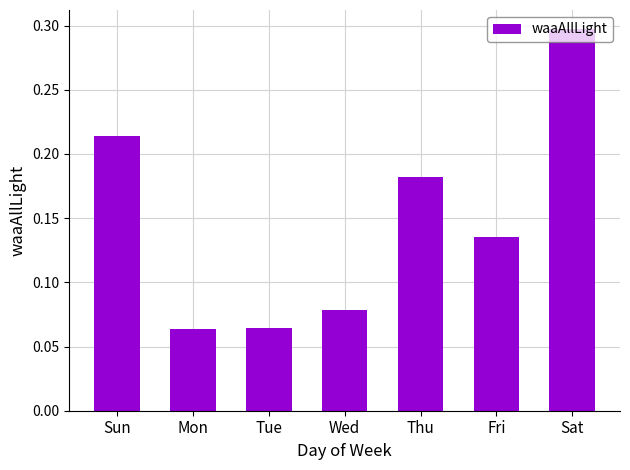

How many values are between 0 and 1?

7